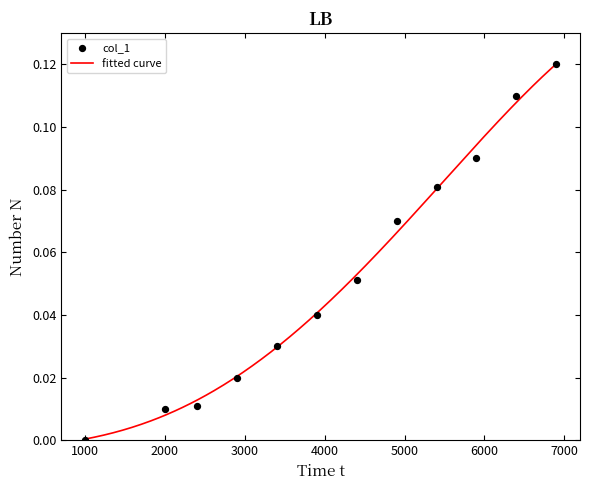

Between 2000 and 5400, which is larger?

5400